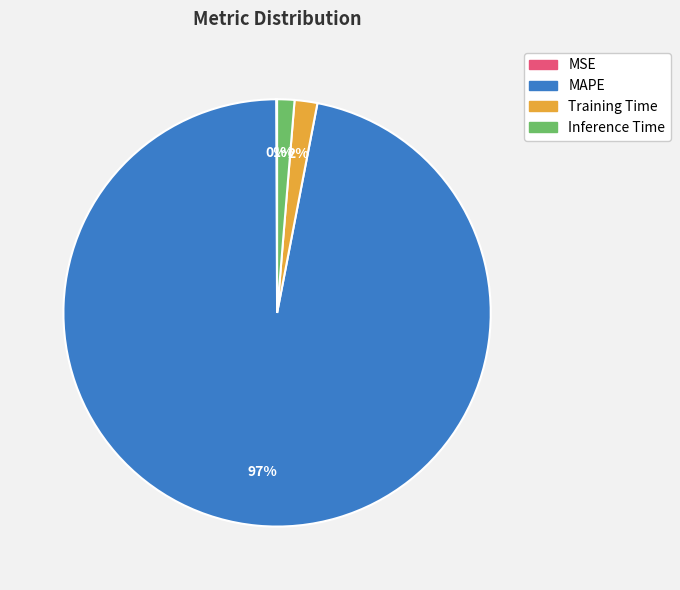

To the nearest percent, what portion does MAPE represent?

97%